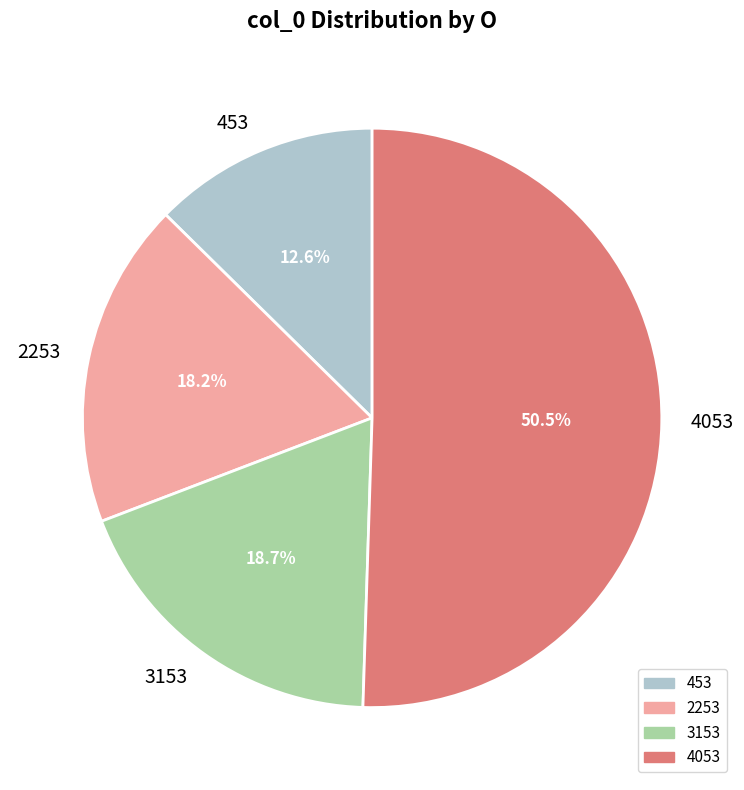

Rank the categories by value from lowest to highest.

453, 2253, 3153, 4053